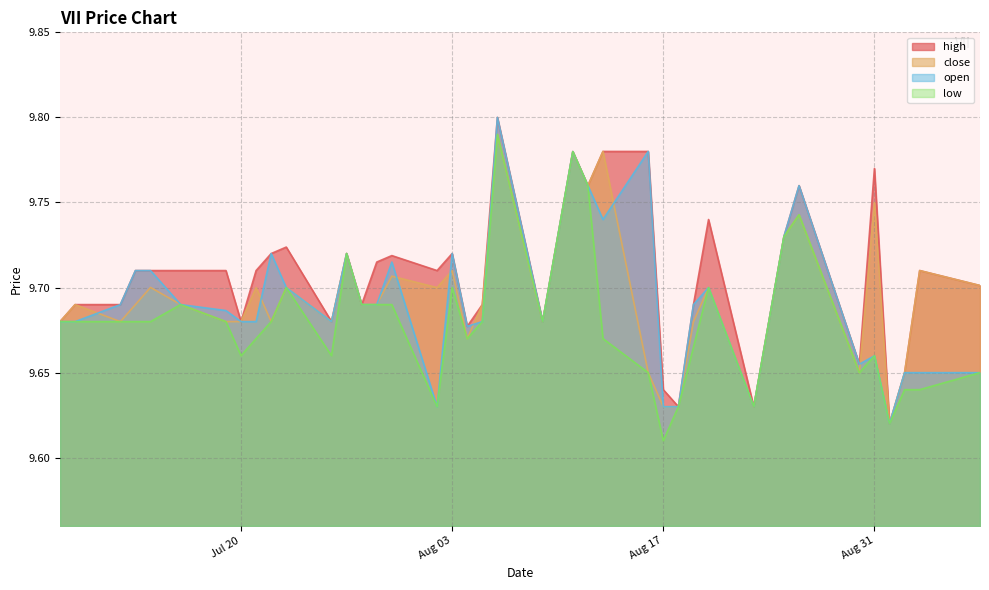

Read the low value at 2021-08-19.

9.7